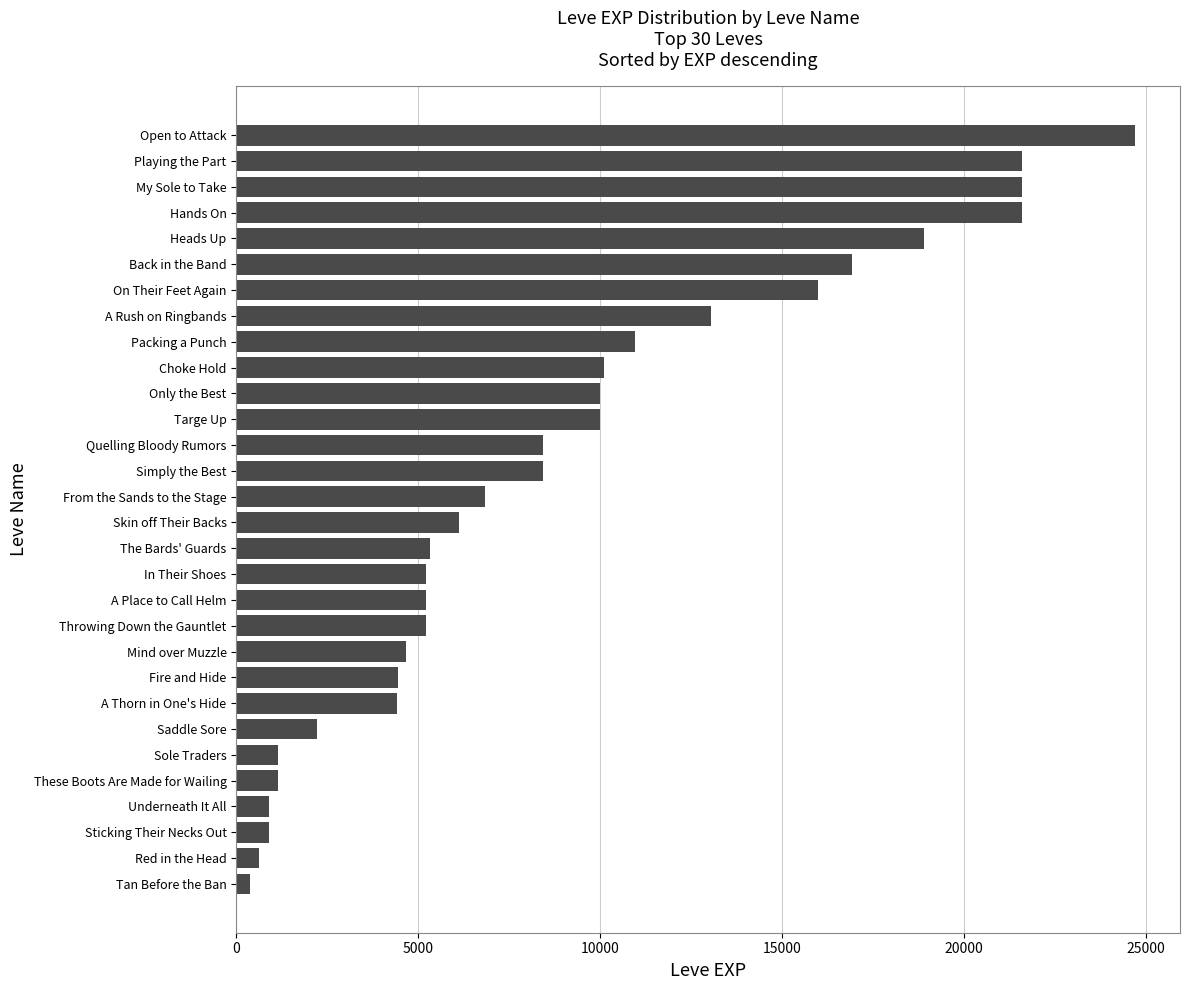

How many categories are shown in the chart?

30